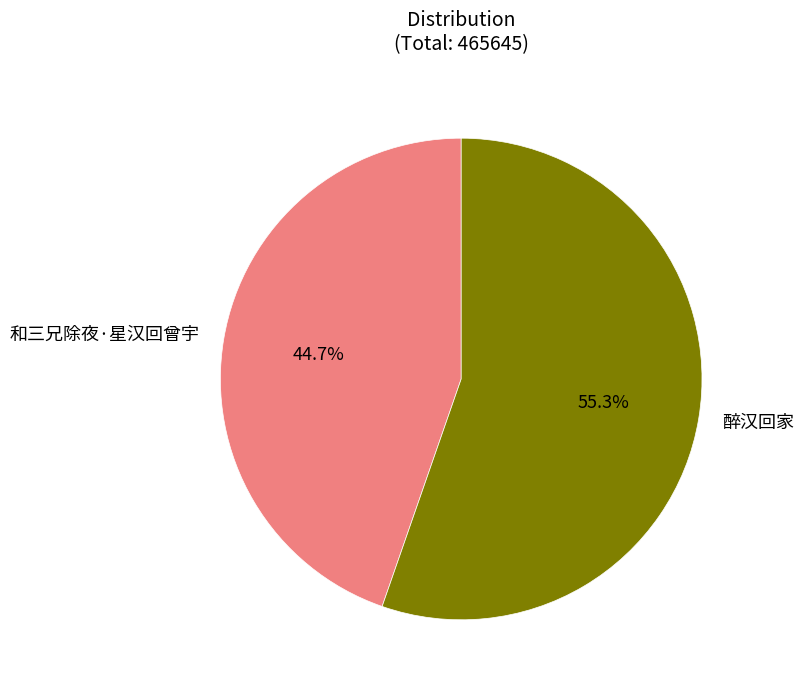

Is 和三兄除夜·星汉回曾宇 the majority of the pie?

No